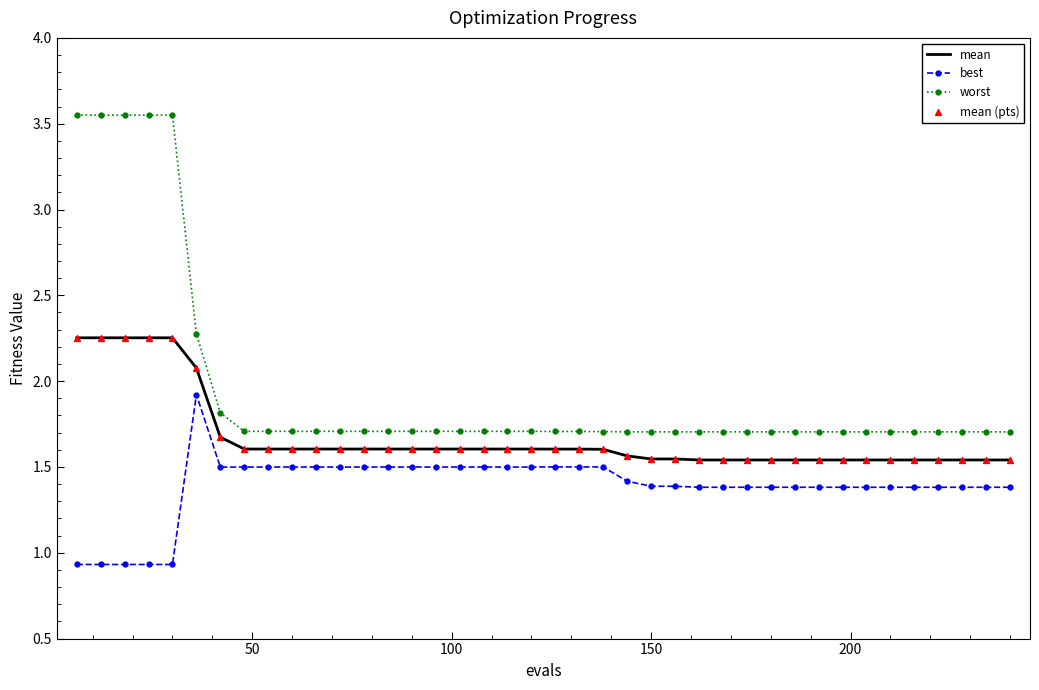

Which series has the largest range (max minus min)?

worst